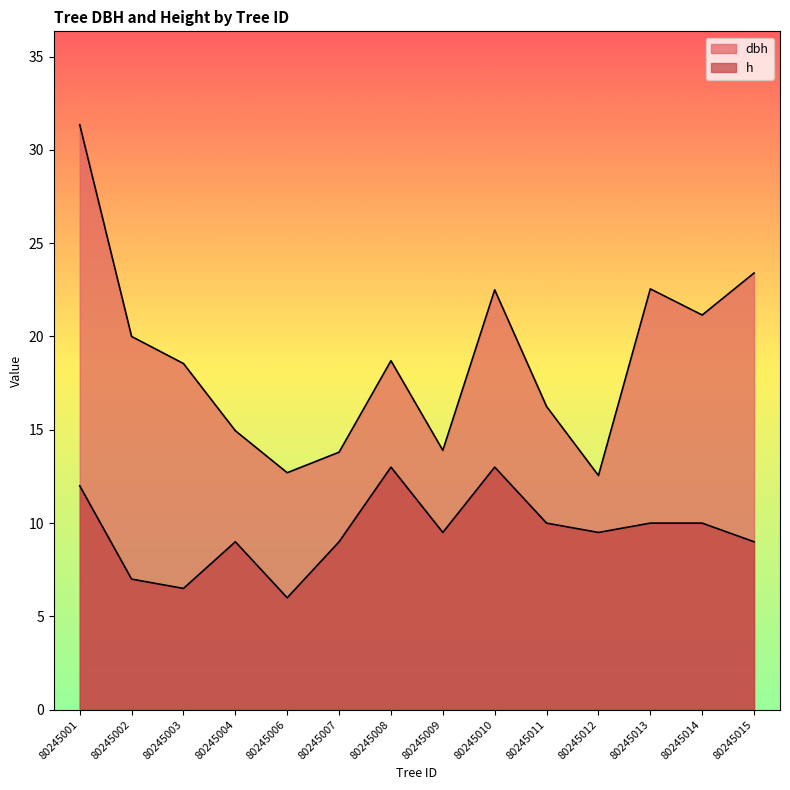

How many lines are shown in the chart?

2